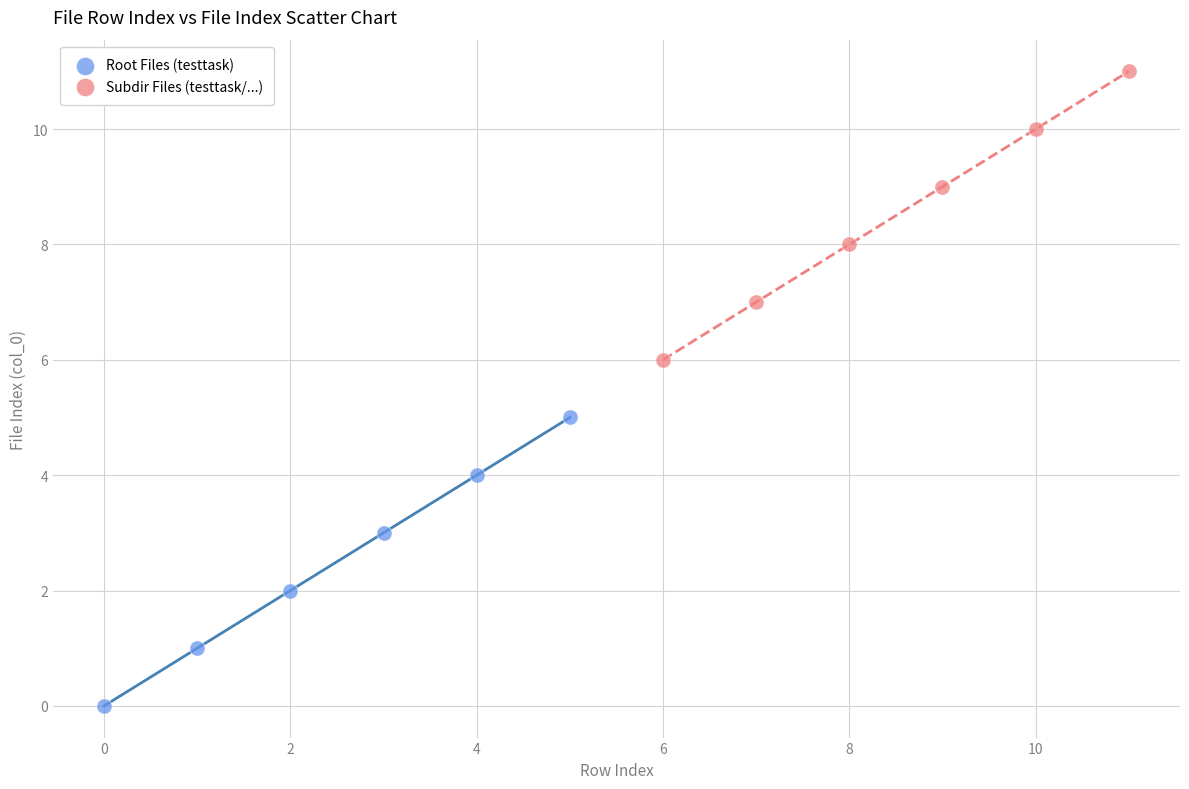

Which series reaches the minimum Y coordinate?

Root Files (testtask)